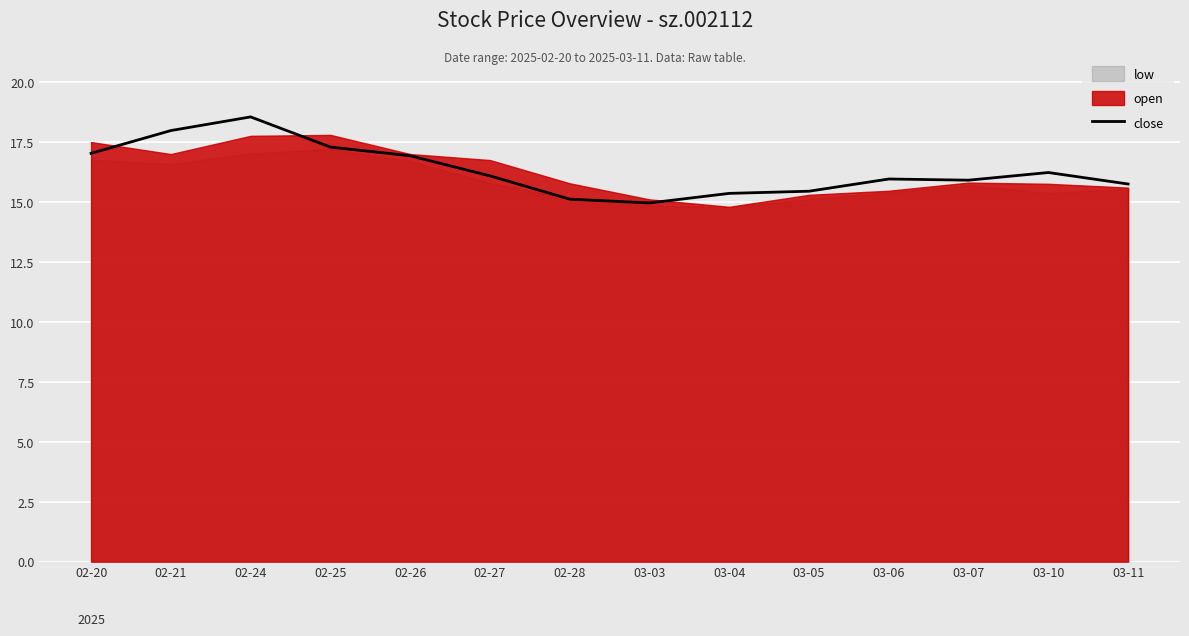

Rank the categories by value from highest to lowest.

02-24, 02-21, 02-25, 02-20, 02-26, 03-10, 02-27, 03-06, 03-07, 03-11, 03-05, 03-04, 02-28, 03-03